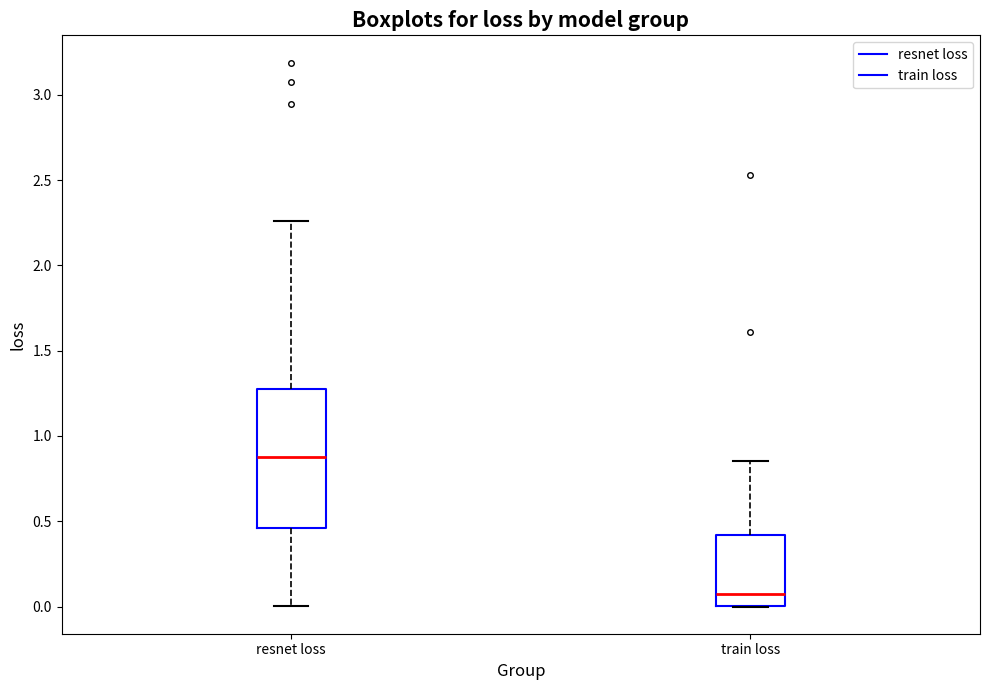

Reading left to right, read every box against the y-axis: the position of its median line, the range the box covers, and the ends of its whiskers. The values are not printed on the chart, so give them approximately, as read against the axis.

resnet loss: median 0.90, box 0.45 to 1.30, whiskers 0.00 to 2.25
train loss: median 0.05, box 0.00 to 0.40, whiskers 0.00 to 0.85